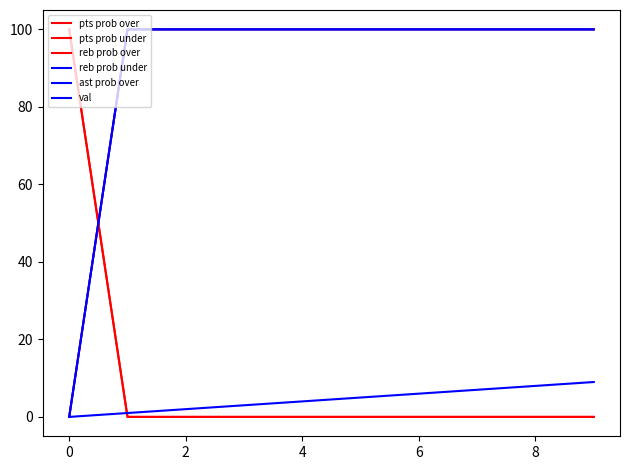

Is this an area chart (filled region under the line)?

No